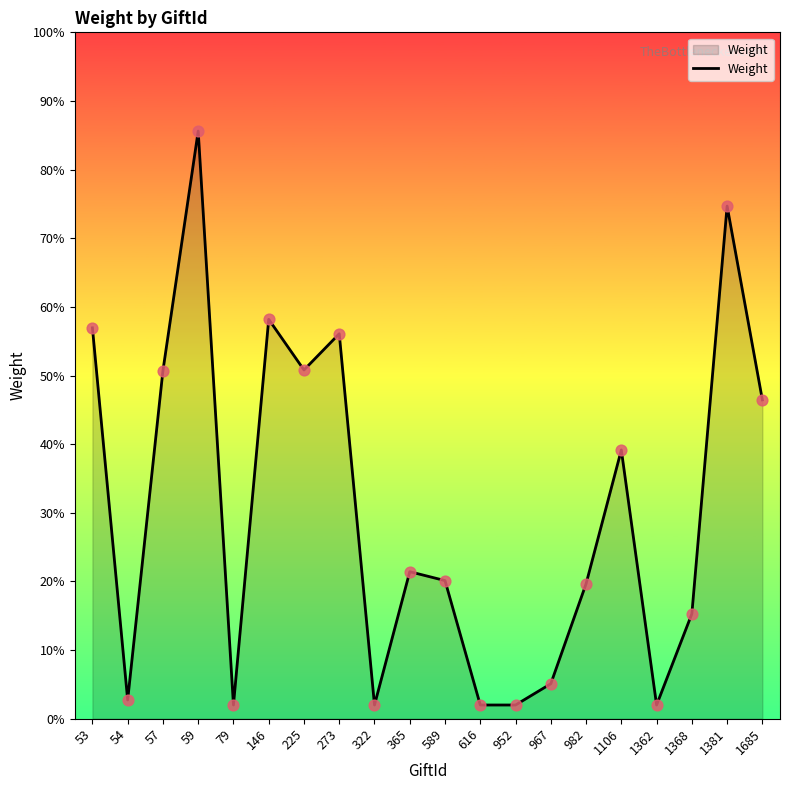

Which has a higher value, 967 or 1362?

967